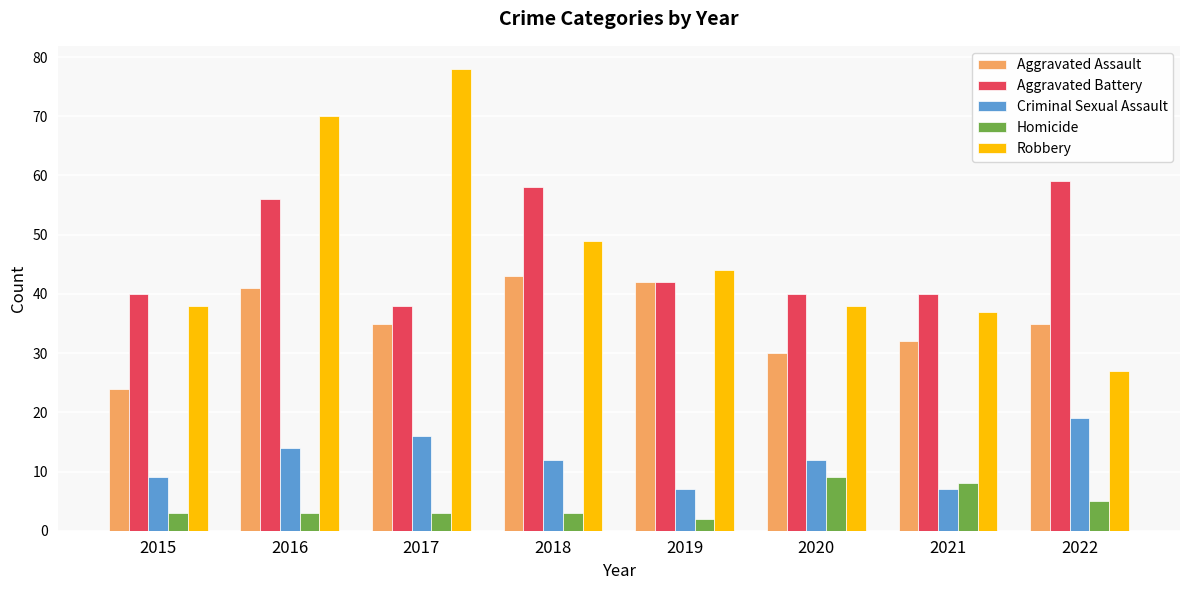

At 2021, list the series in order from smallest to largest.

Criminal Sexual Assault, Homicide, Aggravated Assault, Robbery, Aggravated Battery